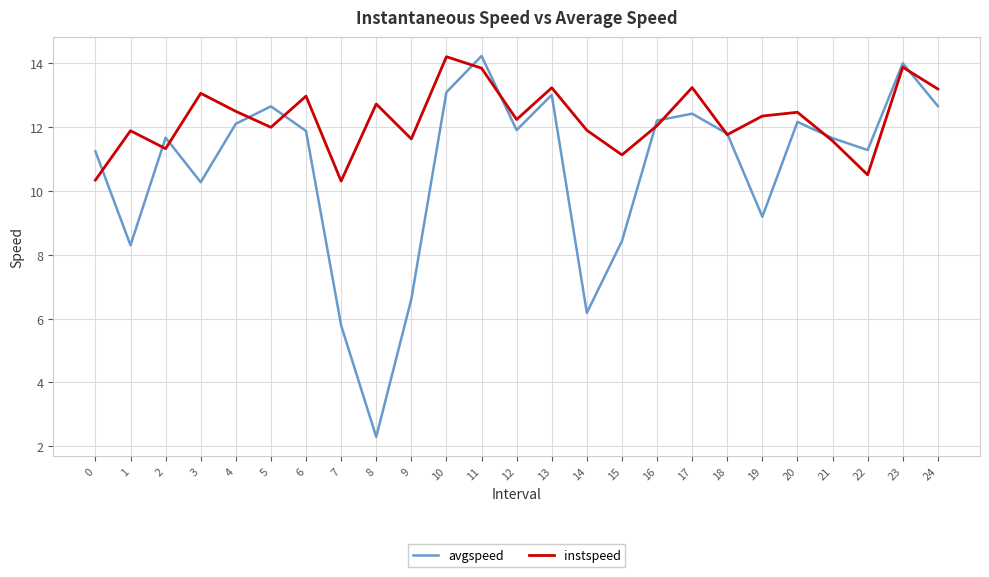

Rank the series by their average value, from lowest to highest.

avgspeed, instspeed